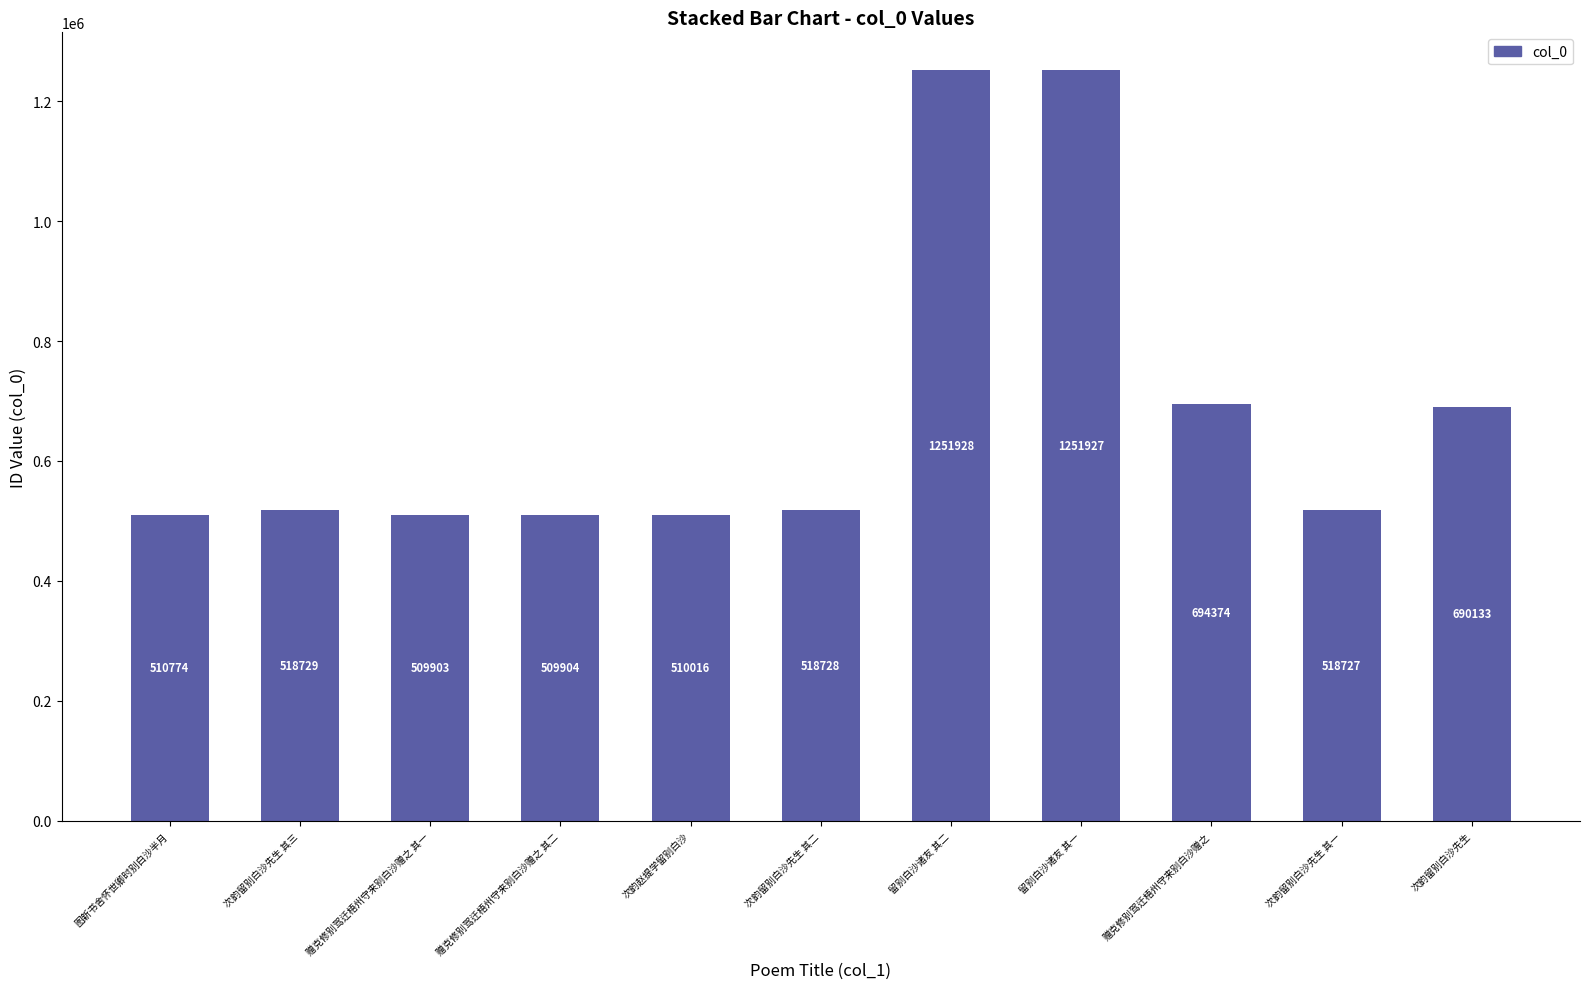

What is the label of the 11th bar from the left?

次韵留别白沙先生